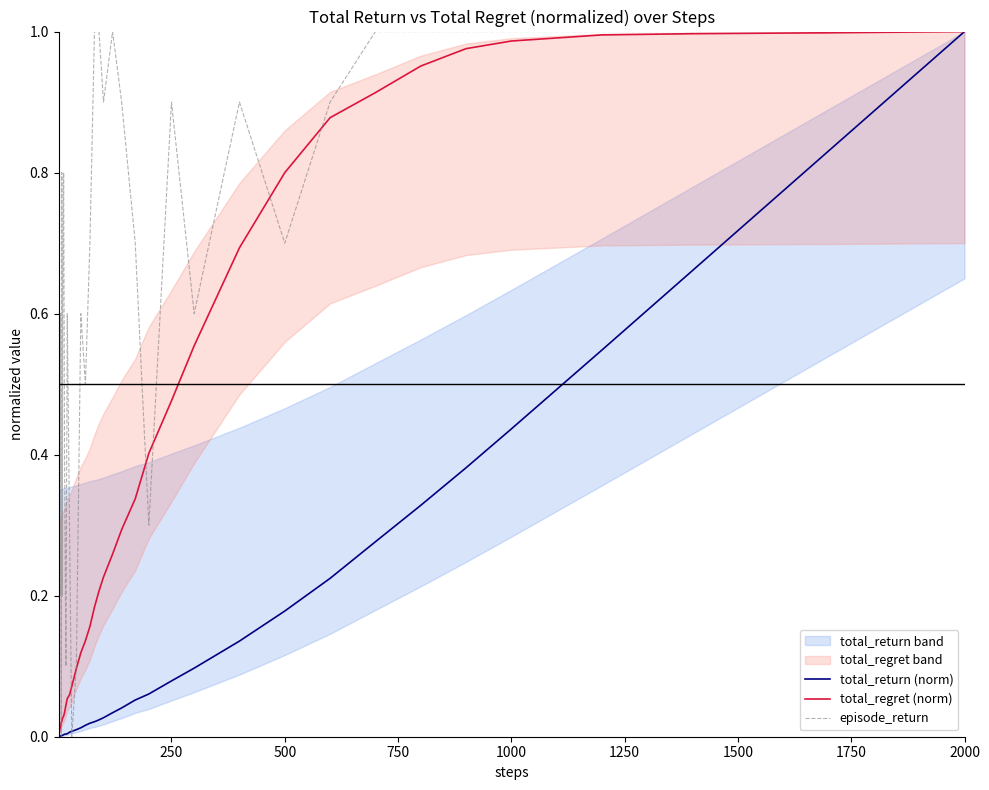

Is this an area chart (filled region under the line)?

No